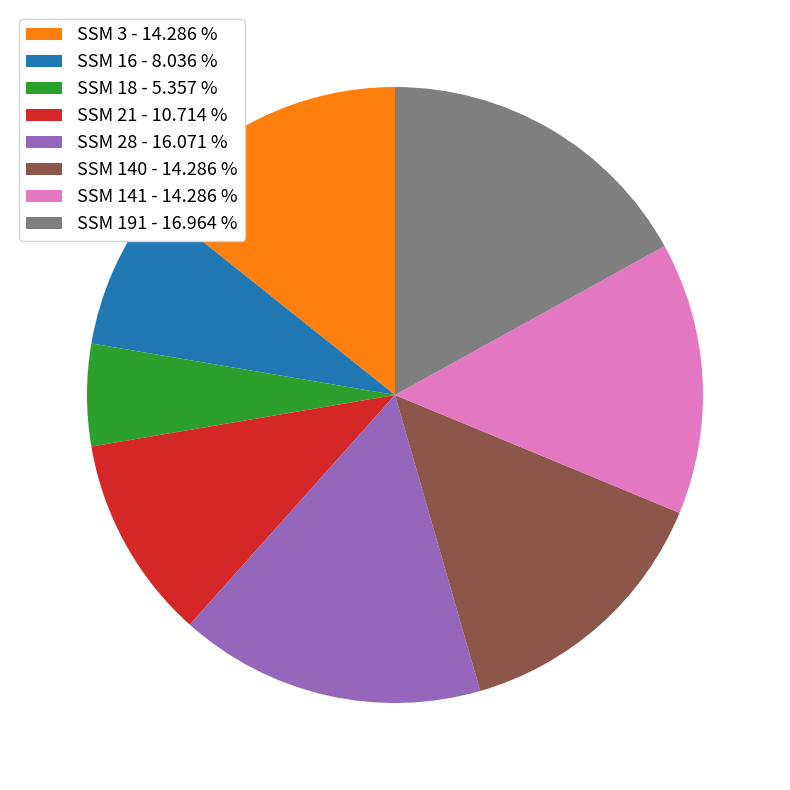

Between SSM 18 - 5.357 % and SSM 141 - 14.286 %, which is larger?

SSM 141 - 14.286 %